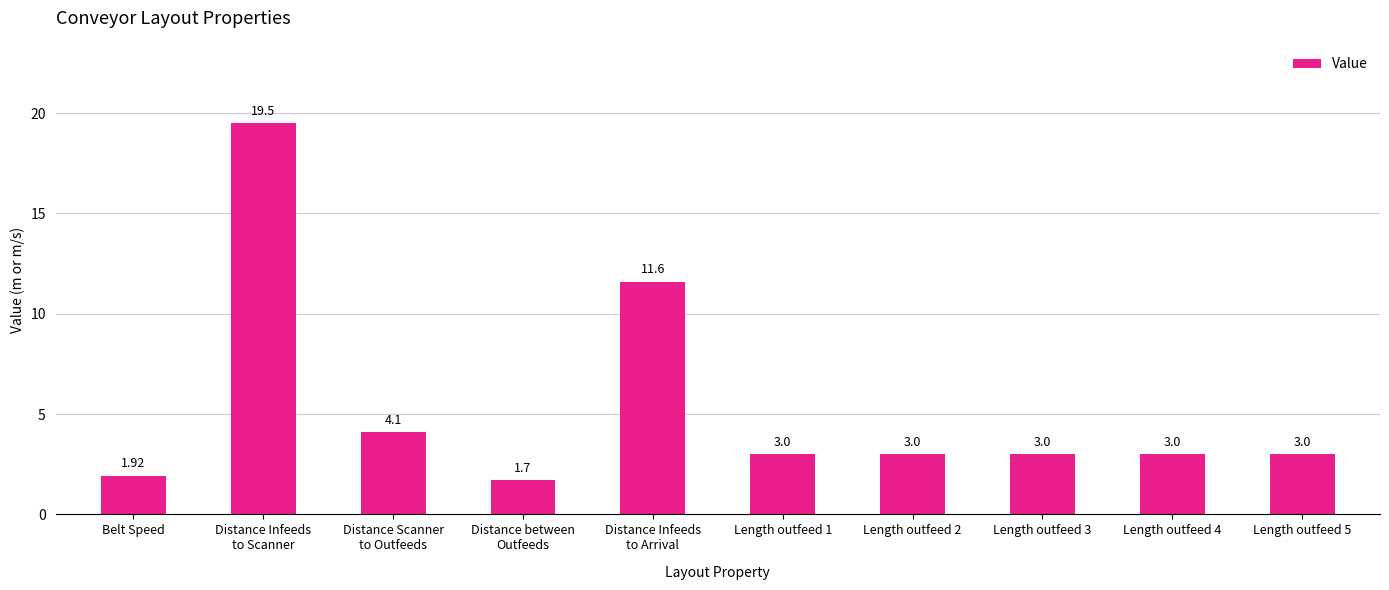

How many bars are there in total?

10